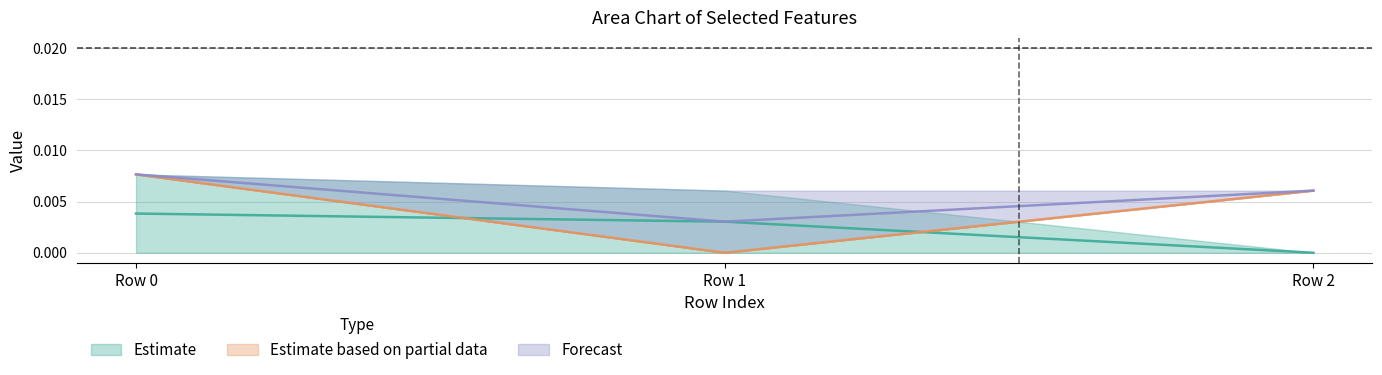

At which label does Estimate based on partial data reach its minimum?

Row 1